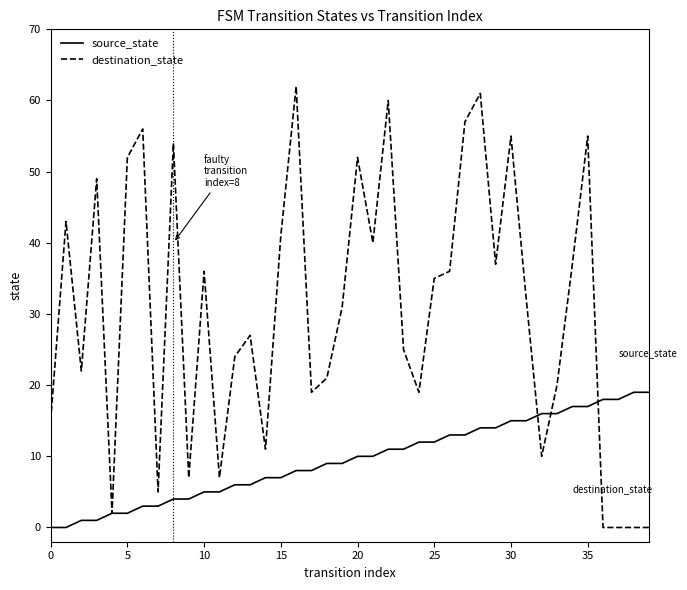

What is the maximum value for source_state?

19